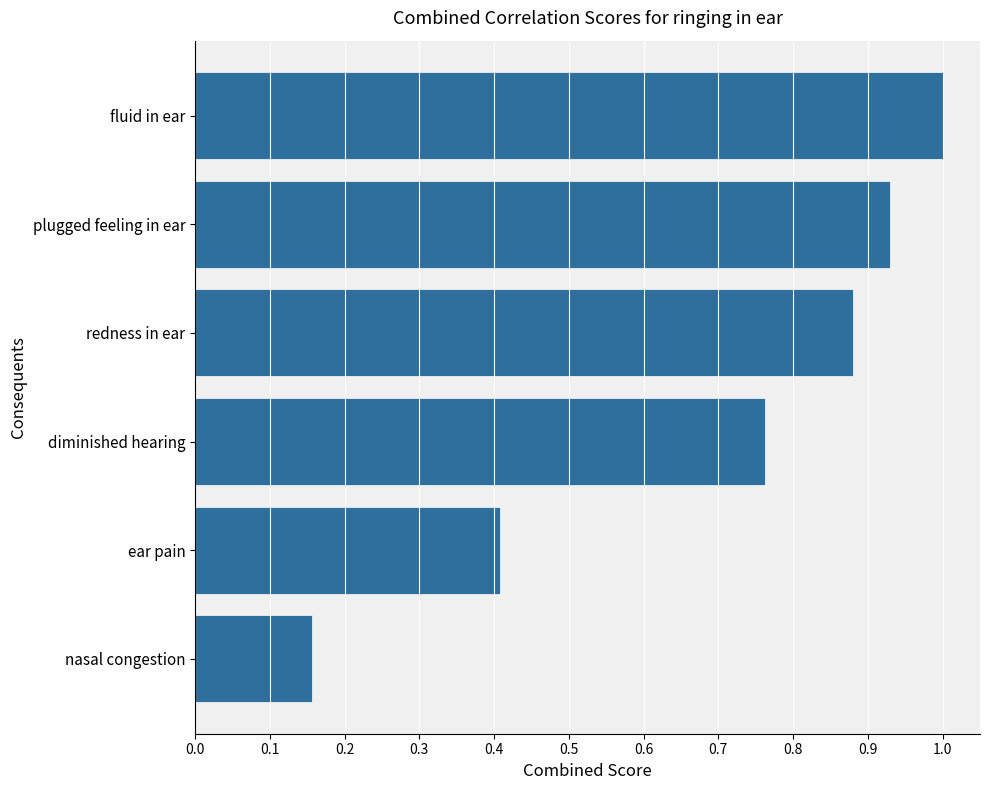

What is the average value?

0.7